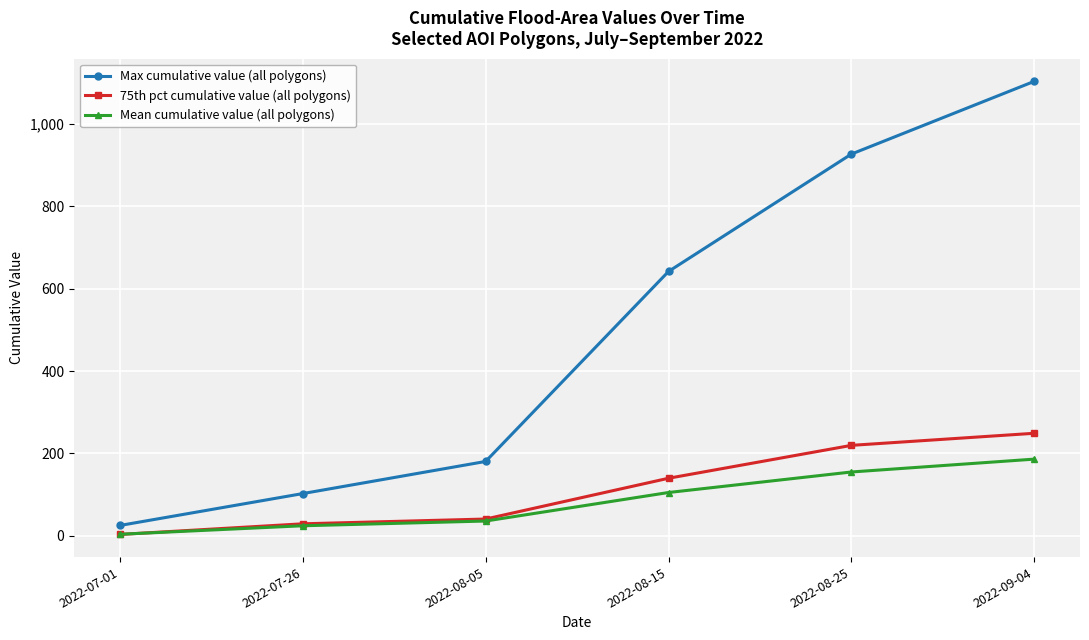

True or false: Mean cumulative value (all polygons) and Max cumulative value (all polygons) cross at least once.

False